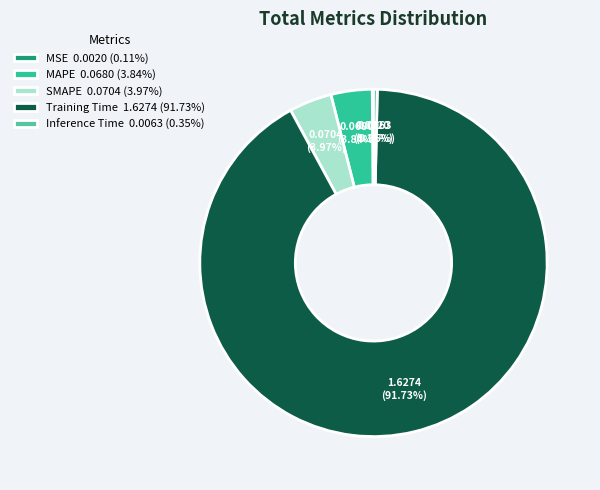

To the nearest percent, what is the average slice percentage?

20%